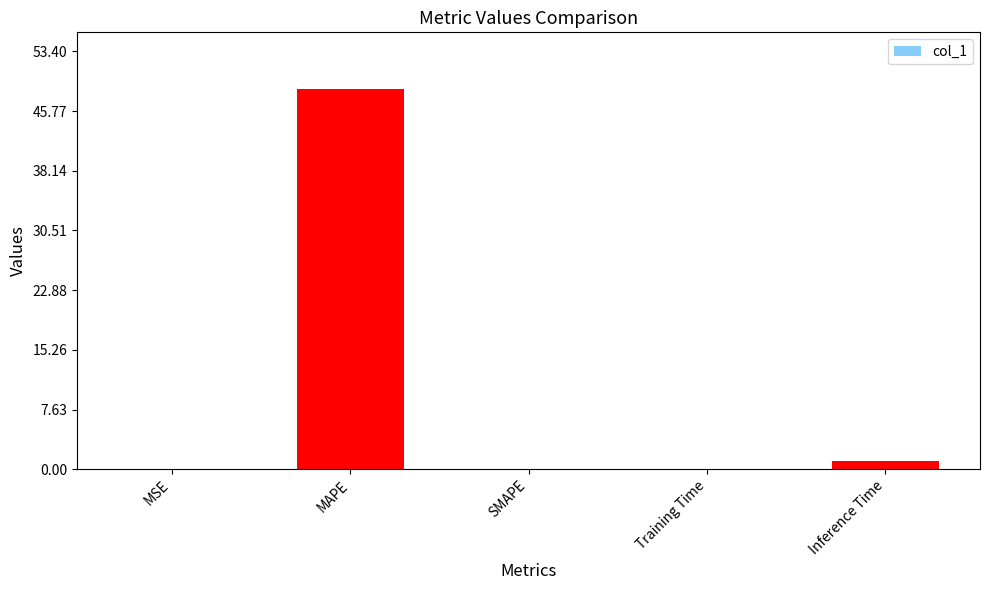

What is the greatest value displayed?

48.5